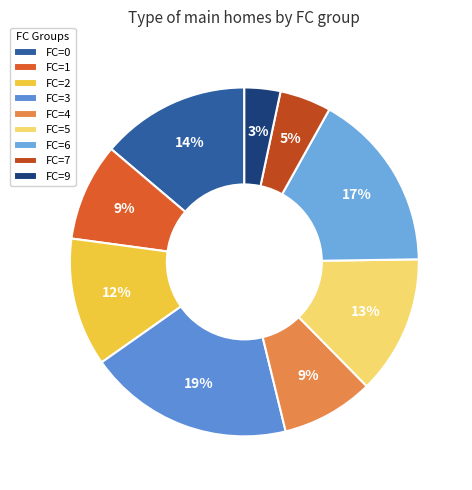

What is the change in value from FC=0 to FC=5?

-1